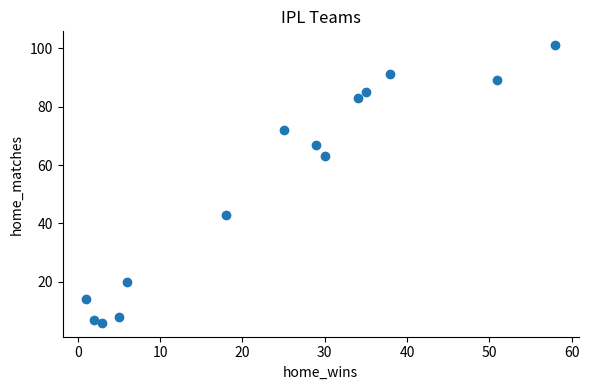

What is the range of Y values (max minus min)?

95